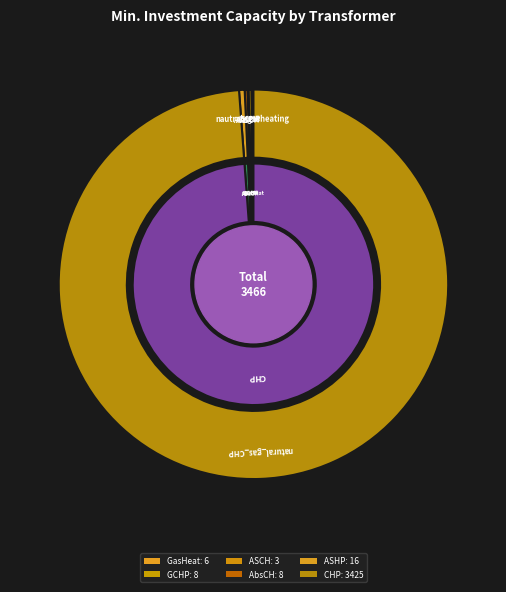

To the nearest percent, what percentage of the pie is ID_chp_transformer?

99%